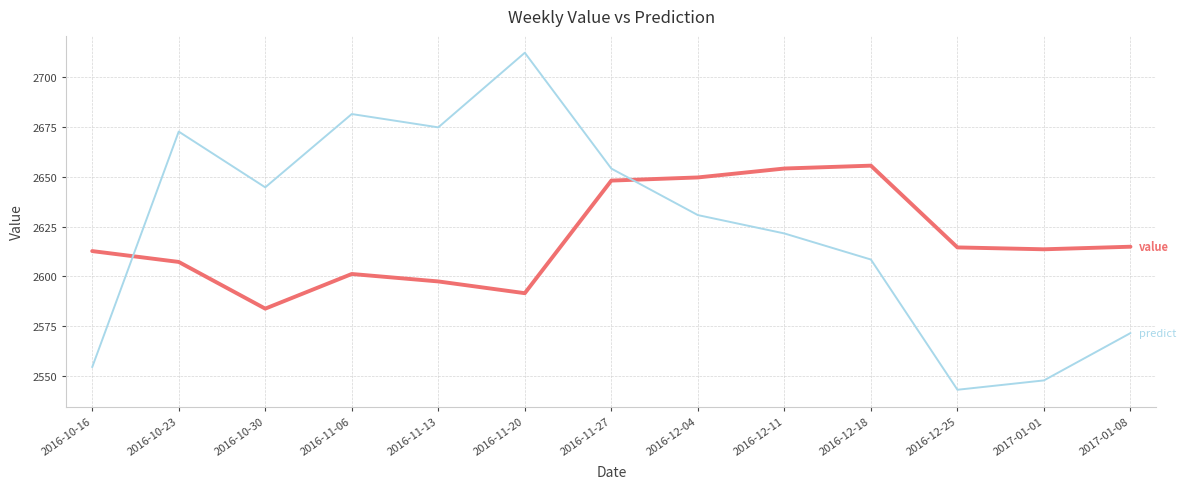

What is the difference between the highest and lowest values at 2016-10-23?

65.4